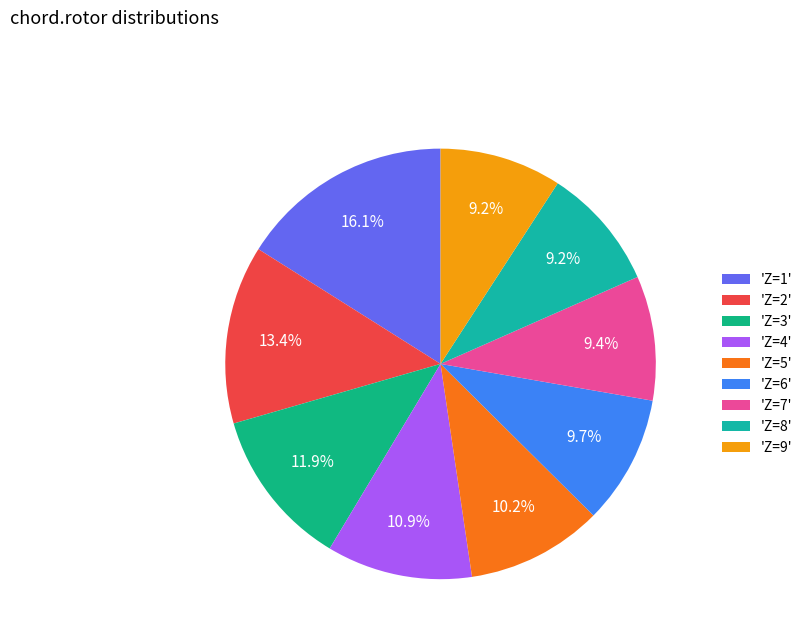

To the nearest percent, what is the difference between the largest and smallest slice percentages?

7%